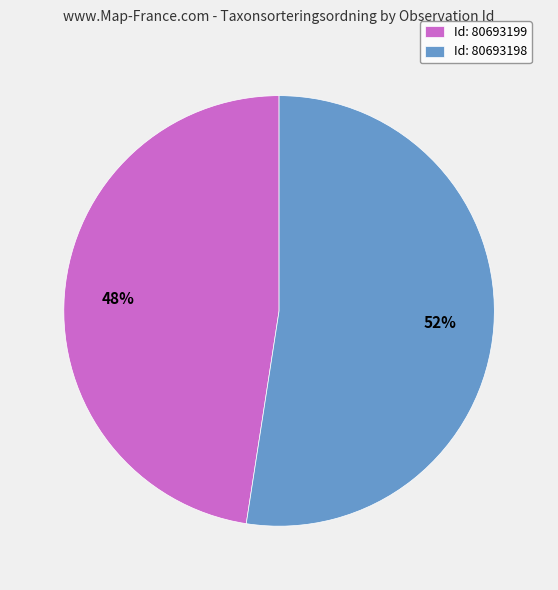

To the nearest percent, what is the average slice percentage?

50%